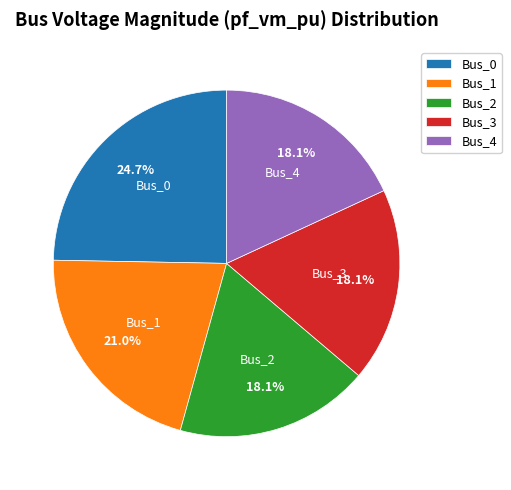

To the nearest percent, what portion does Bus_2 represent?

18%